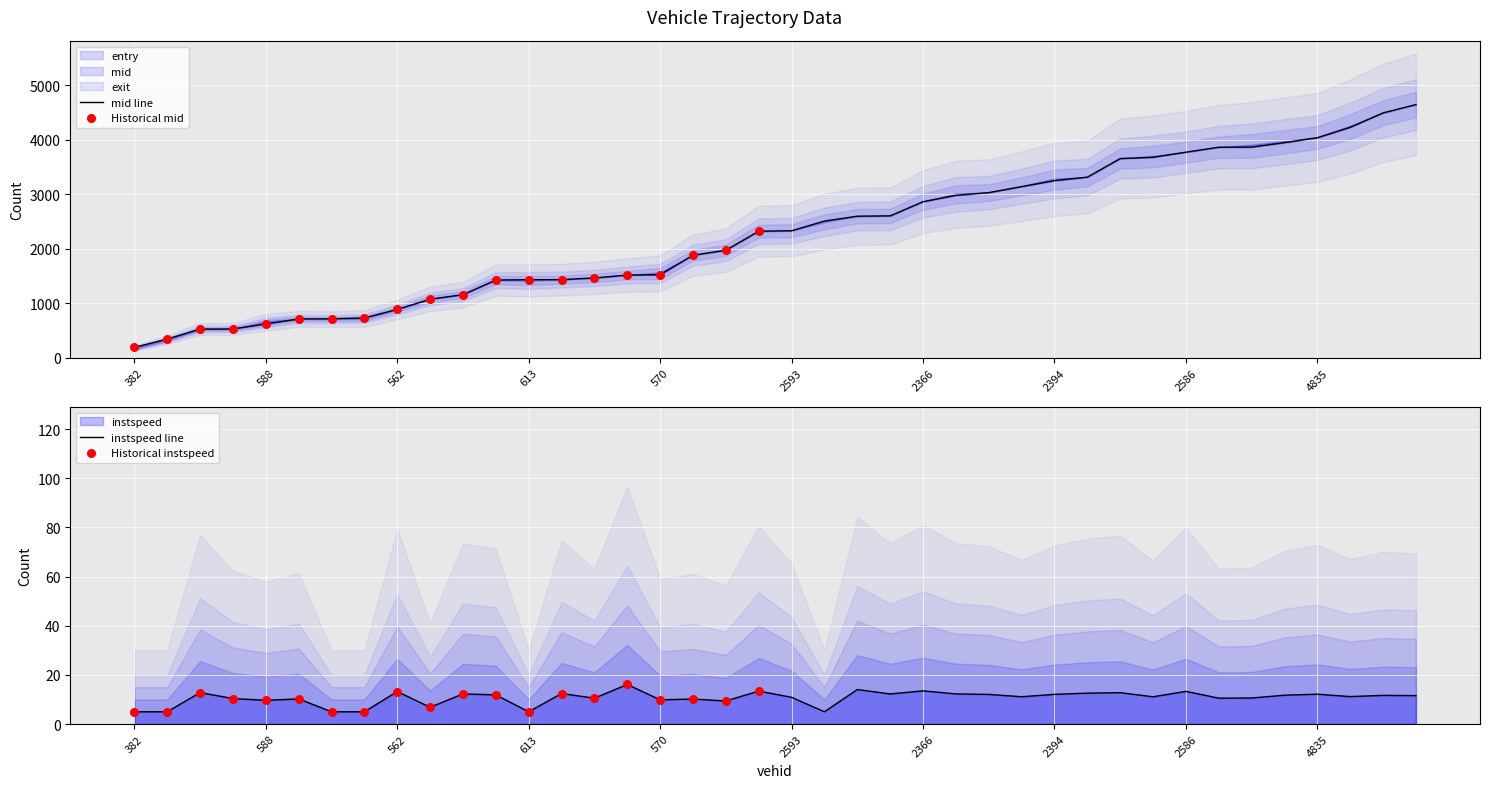

Is the value of instspeed at 564 greater than the value of entry at 2572?

No